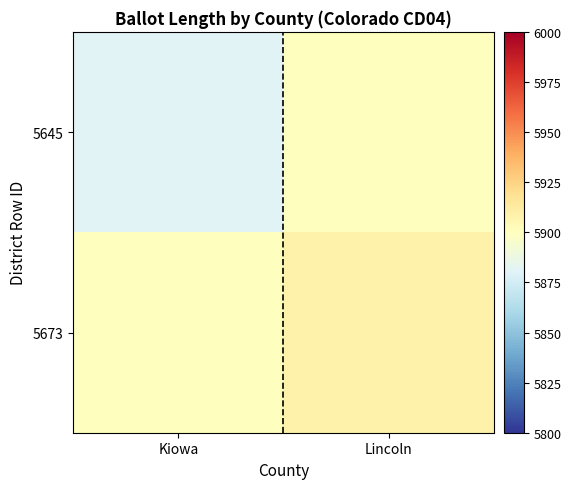

List the series in order of their overall mean, highest first.

5673, 5645